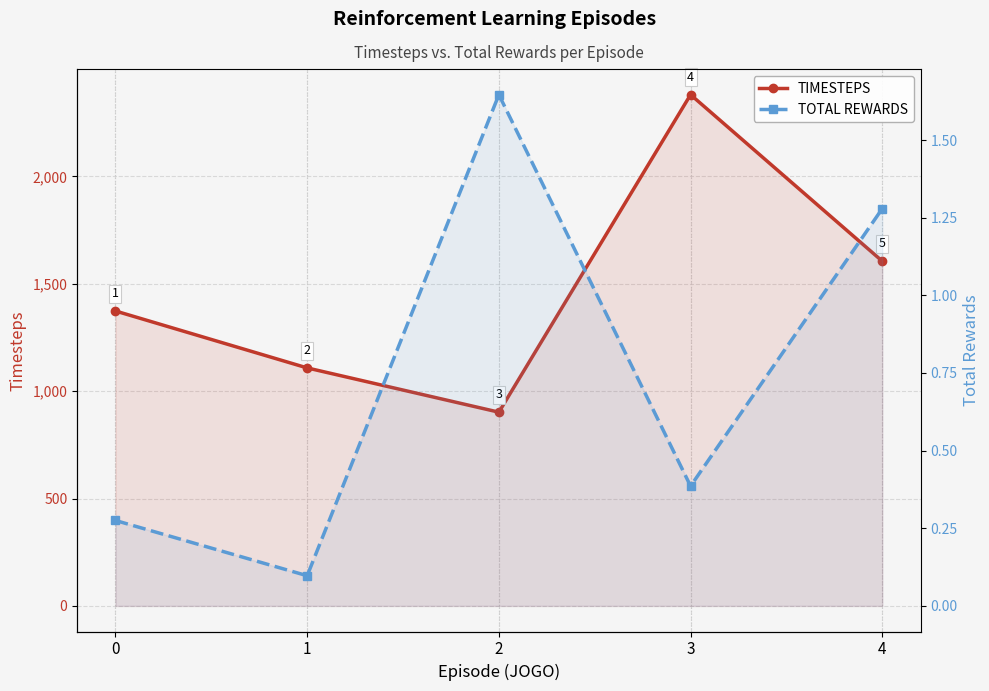

What is the lowest value of the TOTAL REWARDS series?

0.1